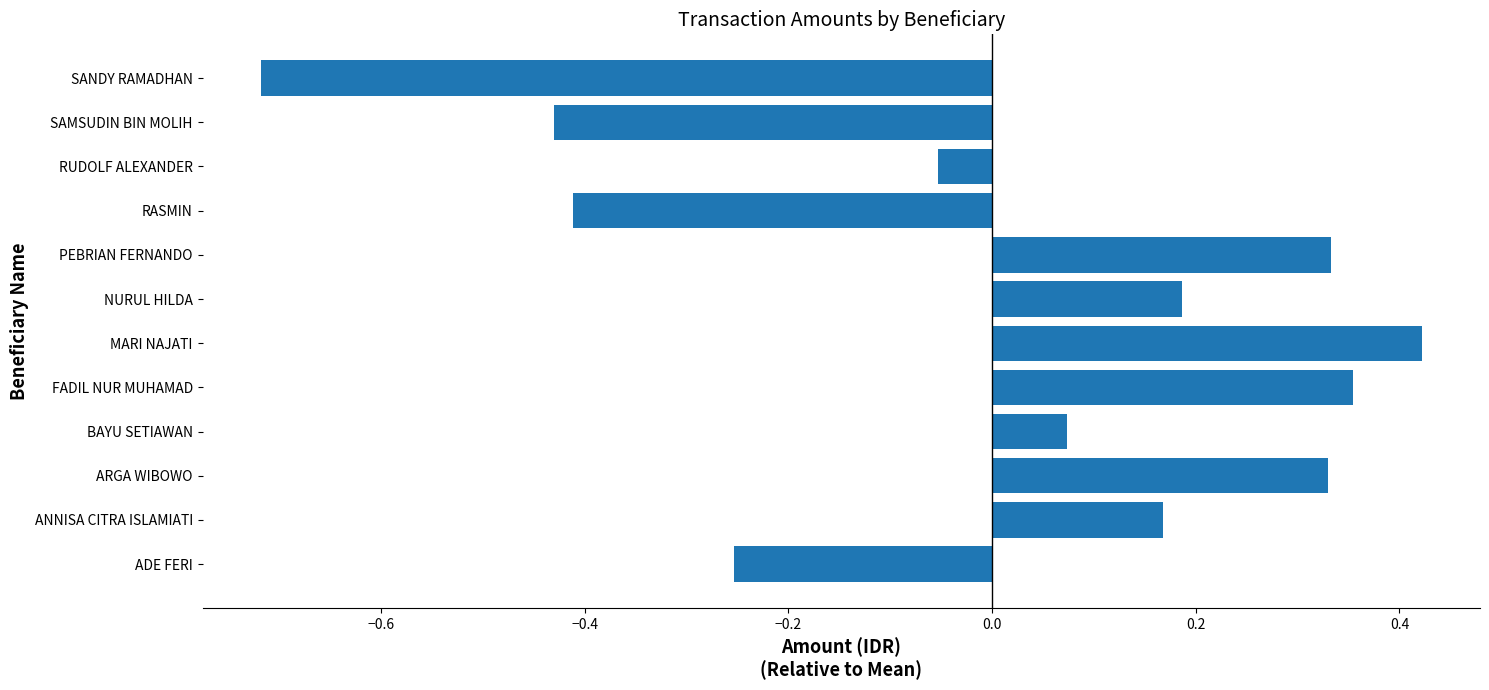

Which has a higher value, ARGA WIBOWO or BAYU SETIAWAN?

ARGA WIBOWO